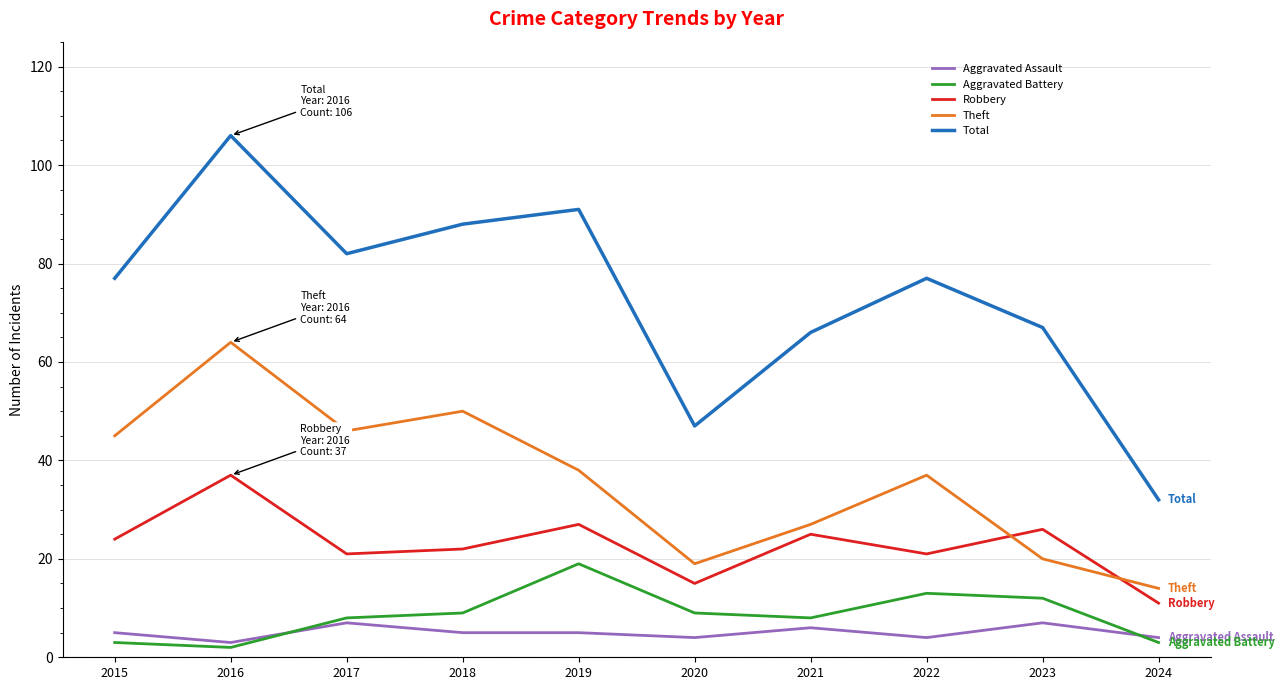

What is the spread (max minus min) of values at 2018?

83